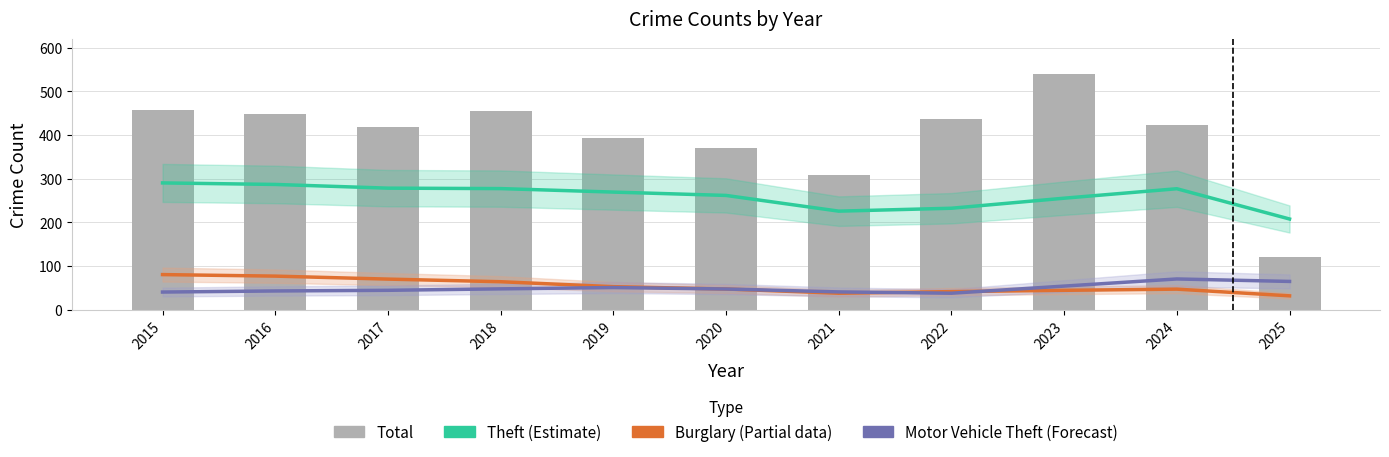

How many groups of bars are there?

11